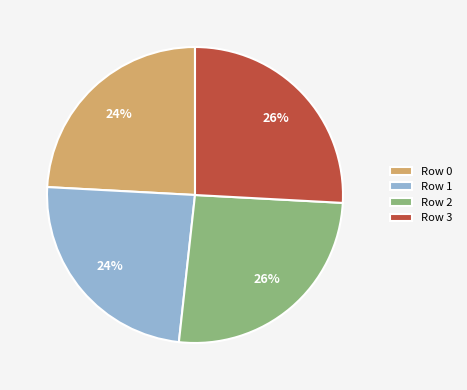

To the nearest percent, what is the average slice percentage?

25%